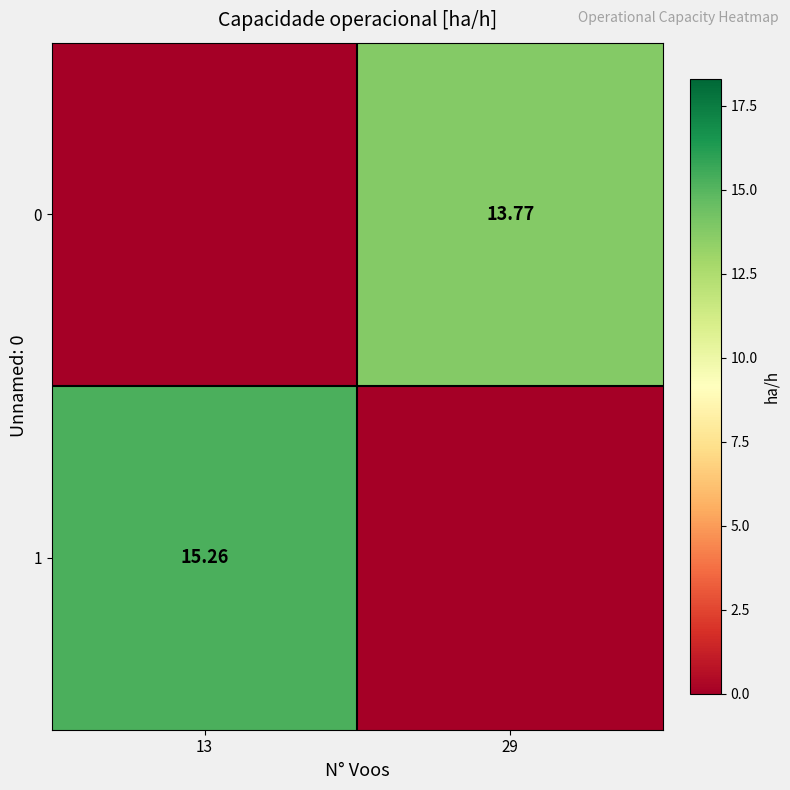

How many distinct data groups are displayed?

2